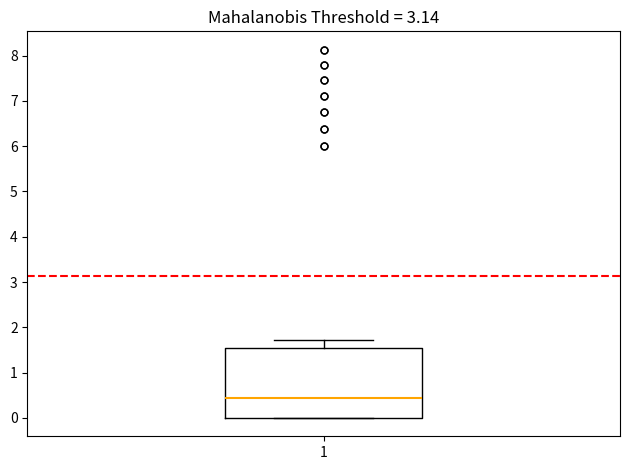

Transcribe this box plot: give where the median line is, the range the box spans, and where the two whiskers end, as read against the y-axis. The values are not printed on the chart, so give them approximately, as read against the axis.

median 0.4, box 0.0 to 1.5, whiskers 0.0 to 1.7